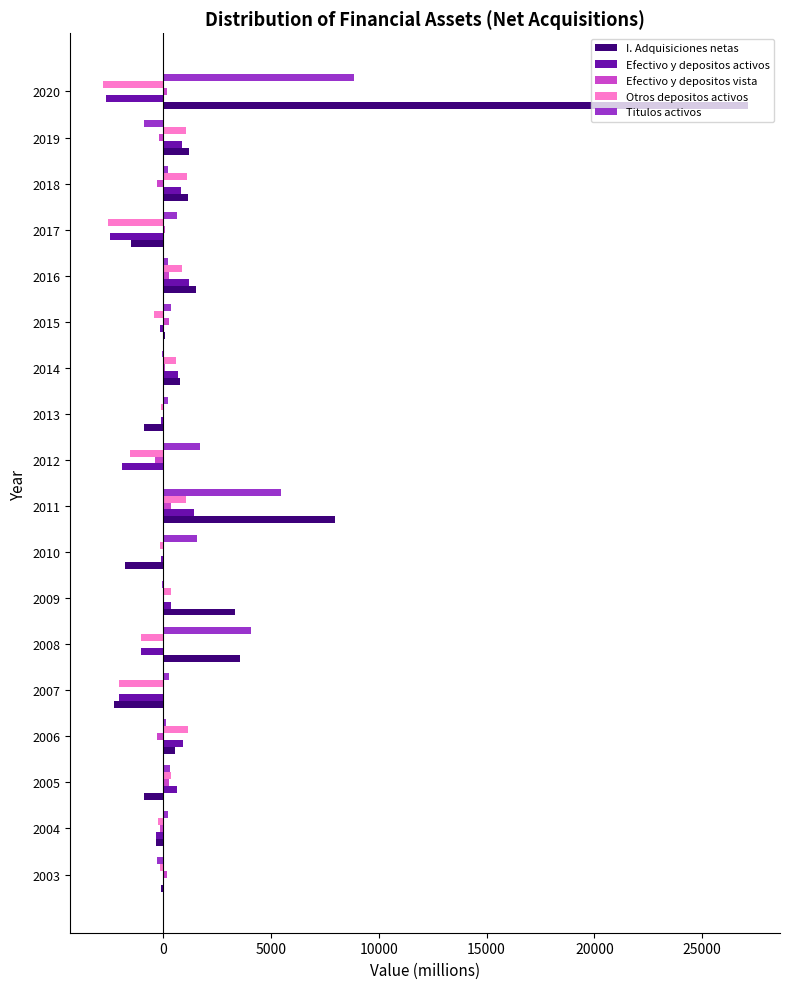

What is the sum of all Titulos activos values?

23128